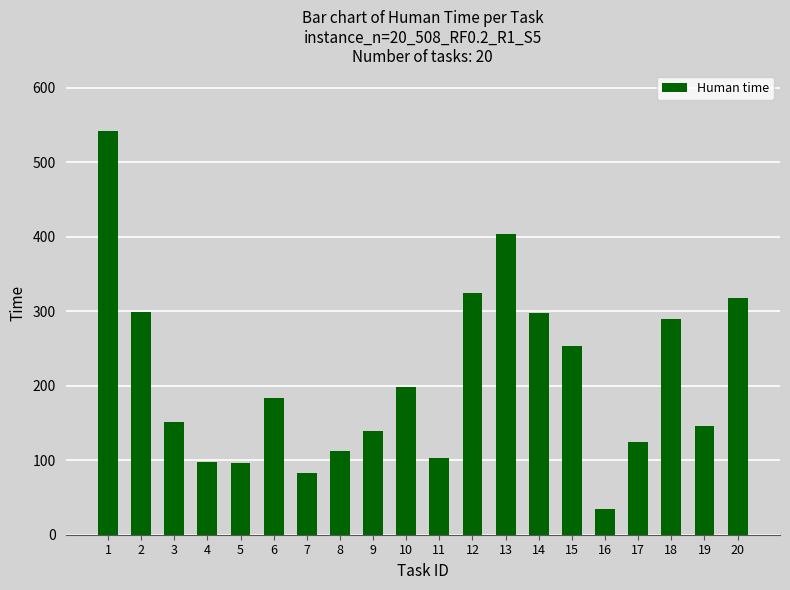

Where does the data first go above 184?

1